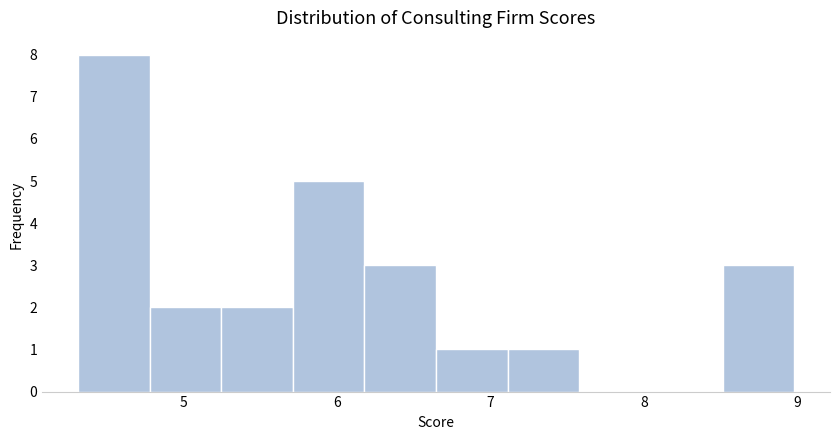

Which range on the x-axis has the tallest bar?

4.3 to 4.8